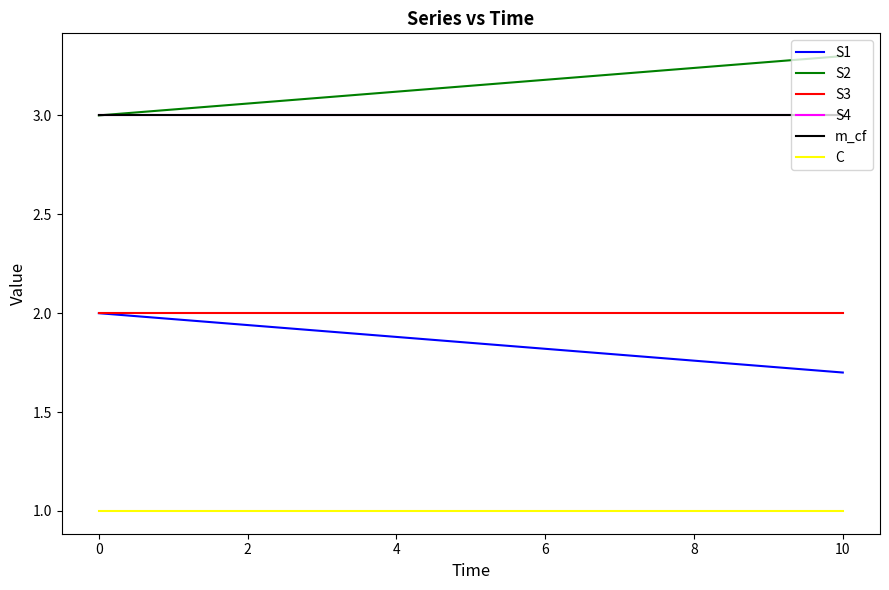

True or false: S4 has more than 1 points higher than both neighbors.

False